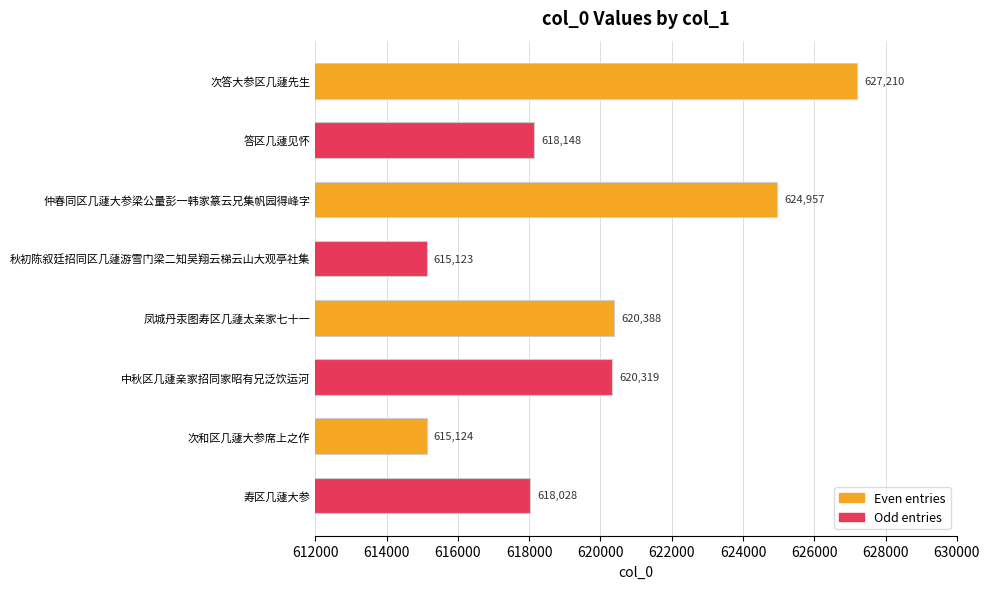

Reading bottom to top, extract all data points from this chart.

618028	615124	620319	620388	615123	624957	618148	627210